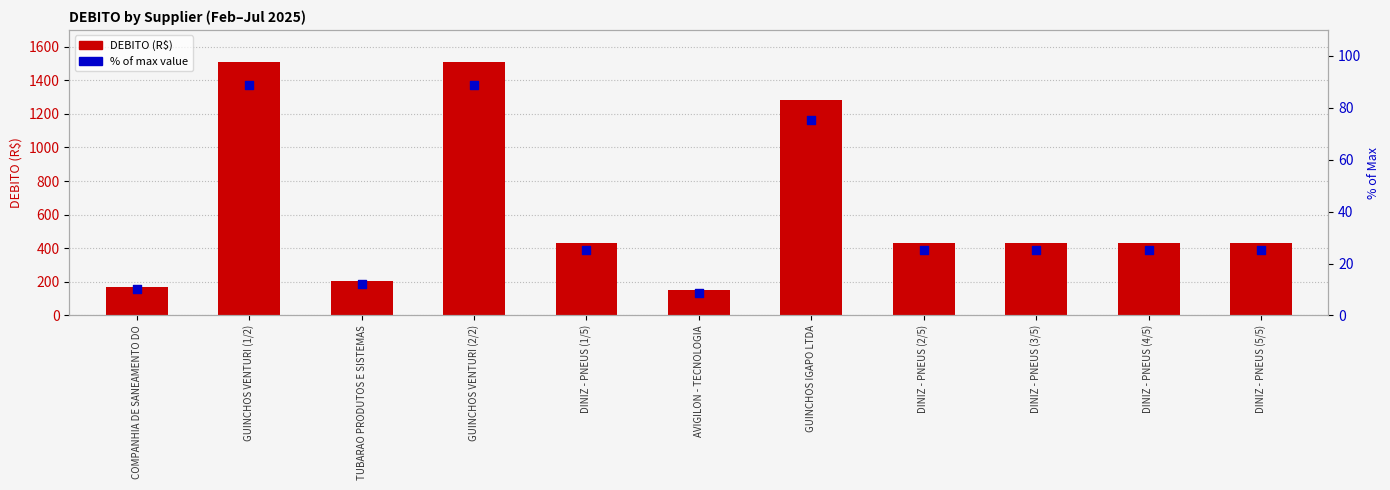

At which category is the sum across all series the highest?

GUINCHOS VENTURI (1/2)